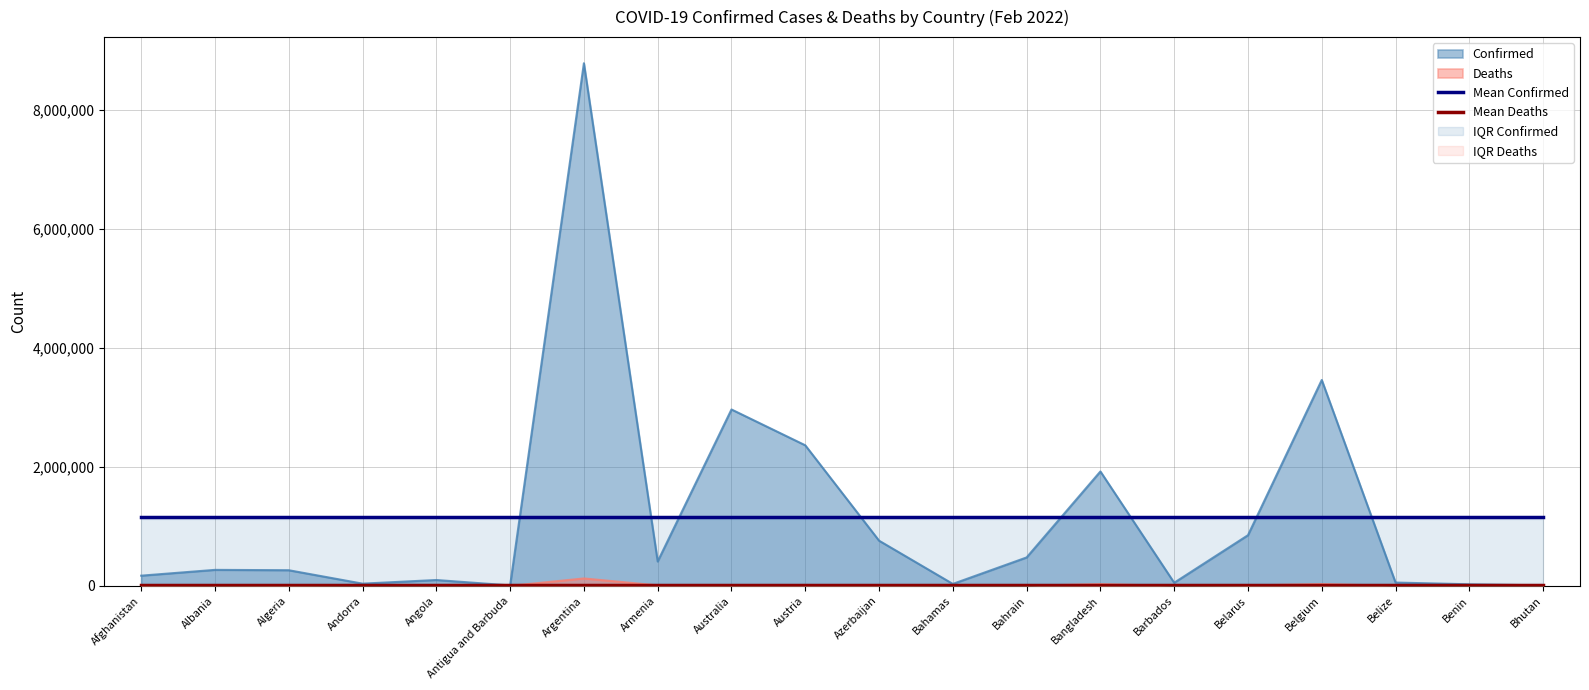

What is the value of the Mean Deaths point at the 10th from the left?

12476.8